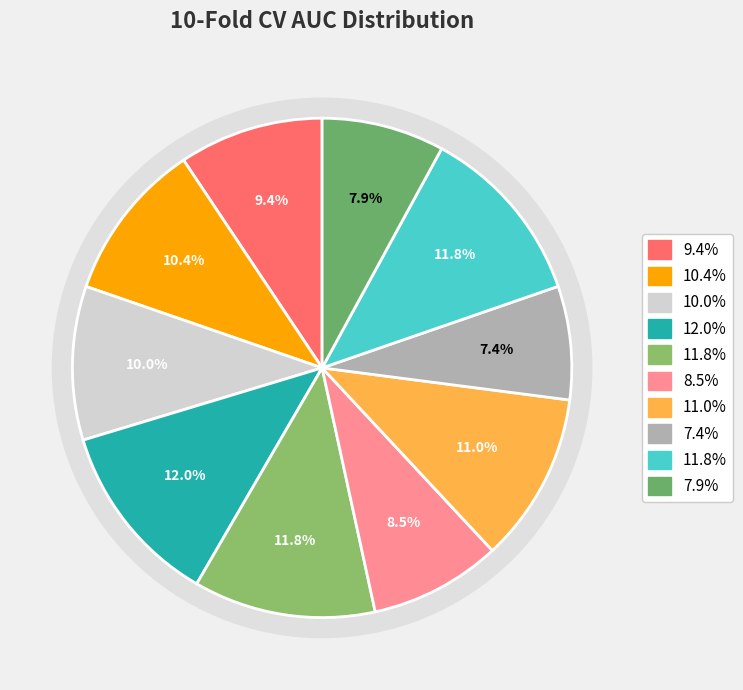

To the nearest percent, what portion does Fold 4 represent?

12%